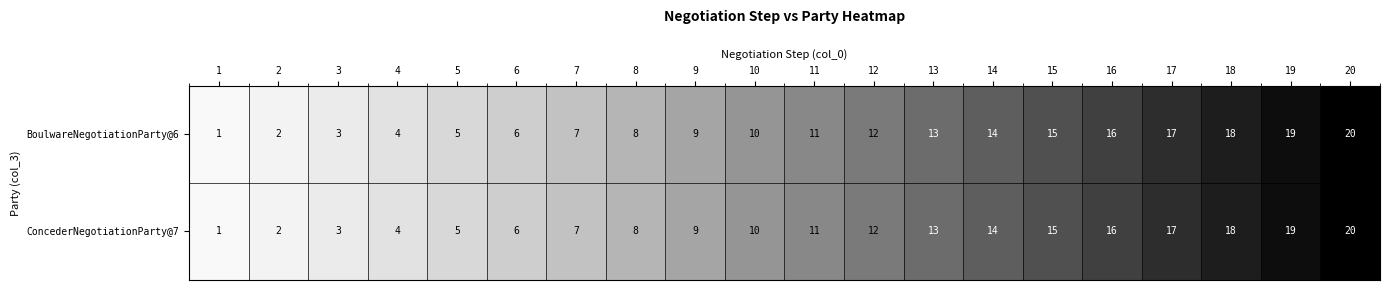

What is the difference between the second highest and minimum values in the BoulwareNegotiationParty@6 series?

18